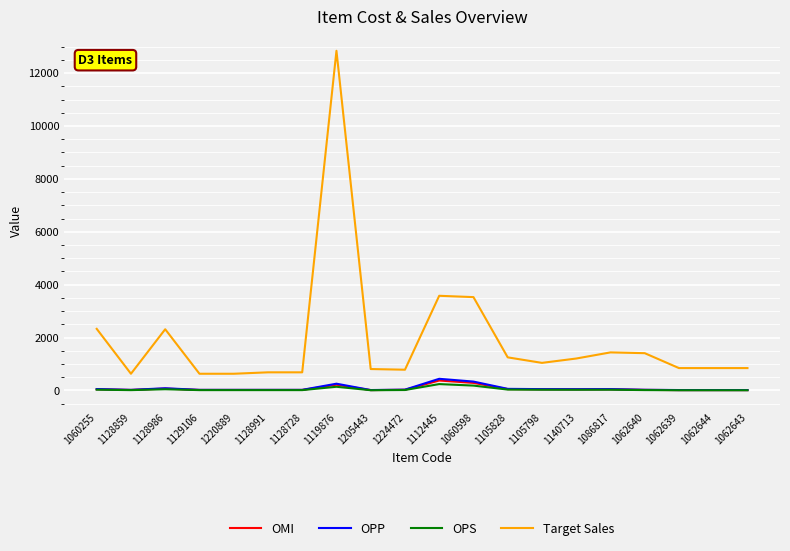

What is the maximum value for OPS?

240.7